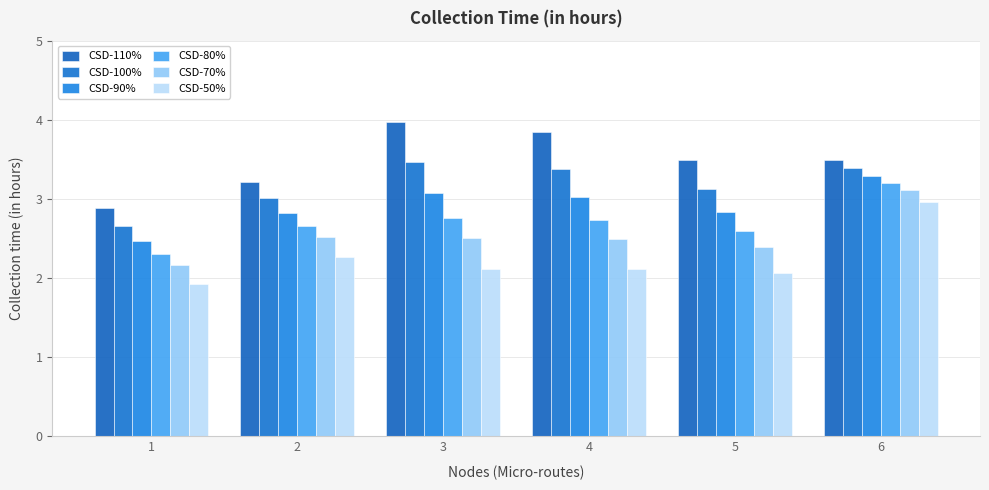

How many bars are there in total?

36